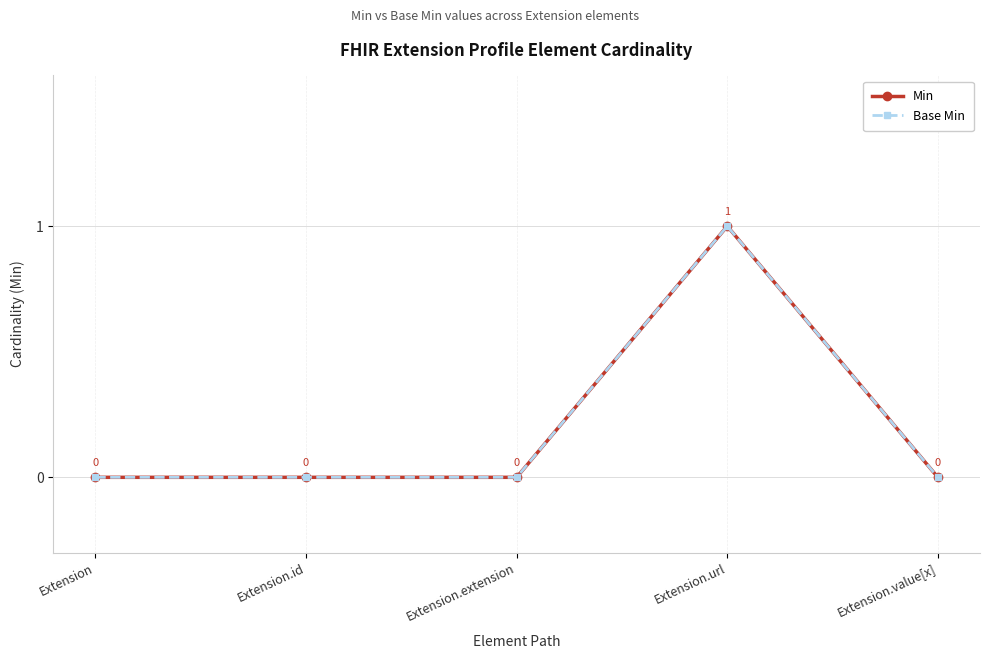

What is the sum of all Base Min values?

1